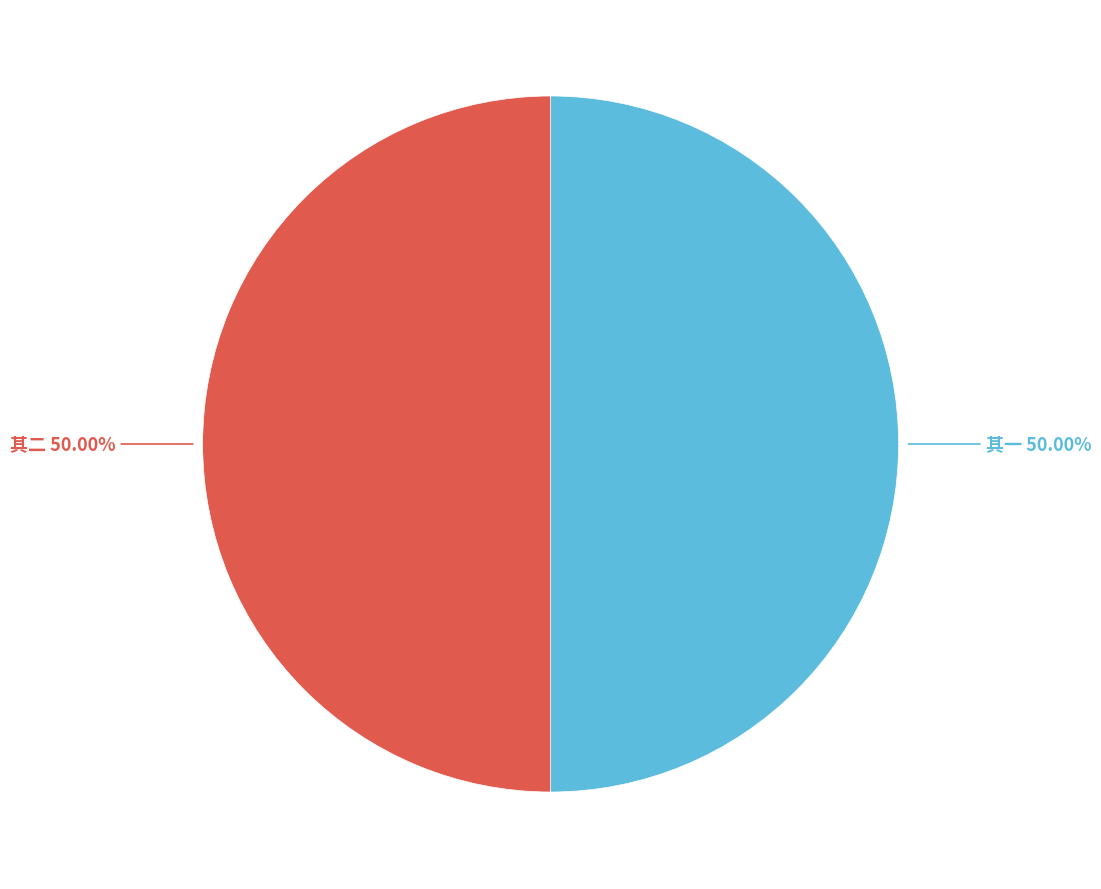

Approximately how many times larger is the value at 其一 compared to 其二?

1.0